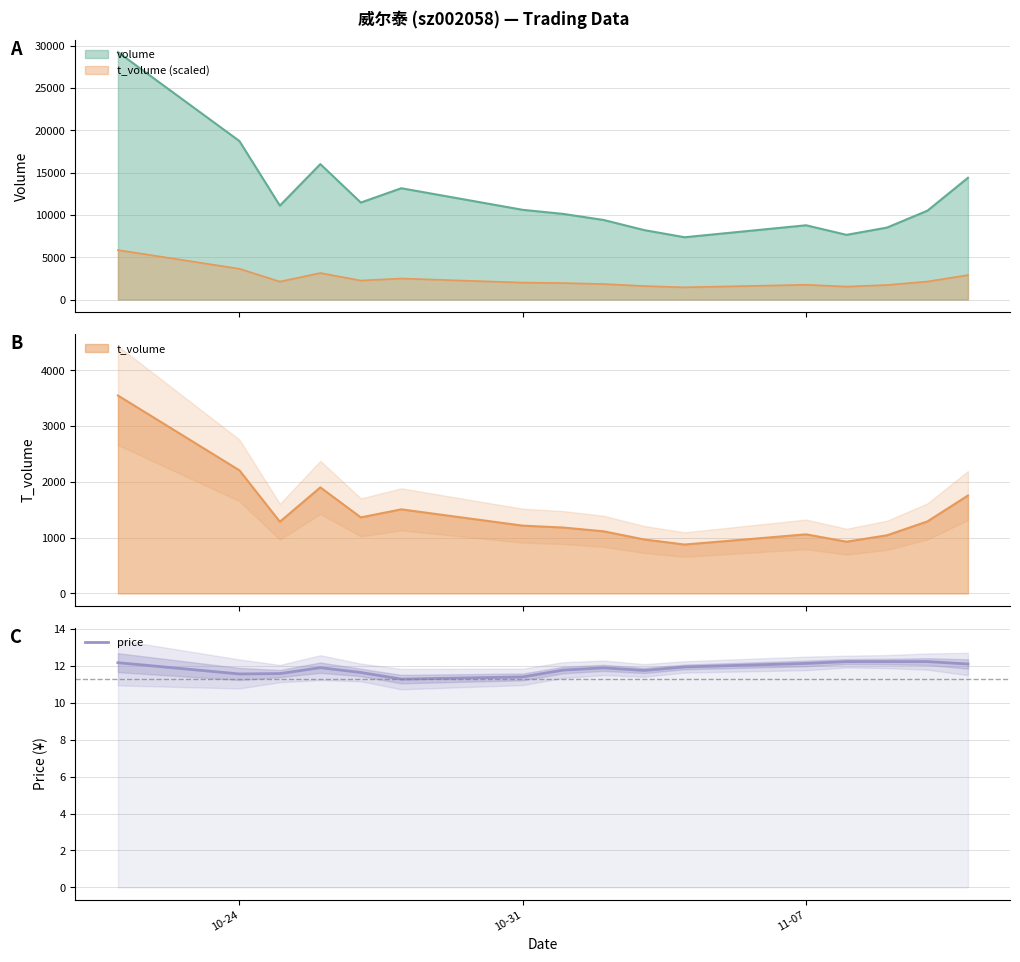

What is the sum of all values?

189.8